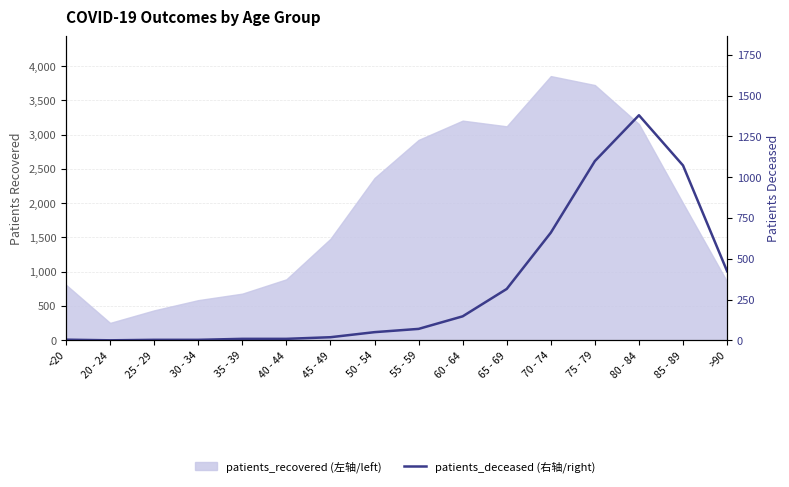

At which category does the data reach its first local peak?

80 - 84